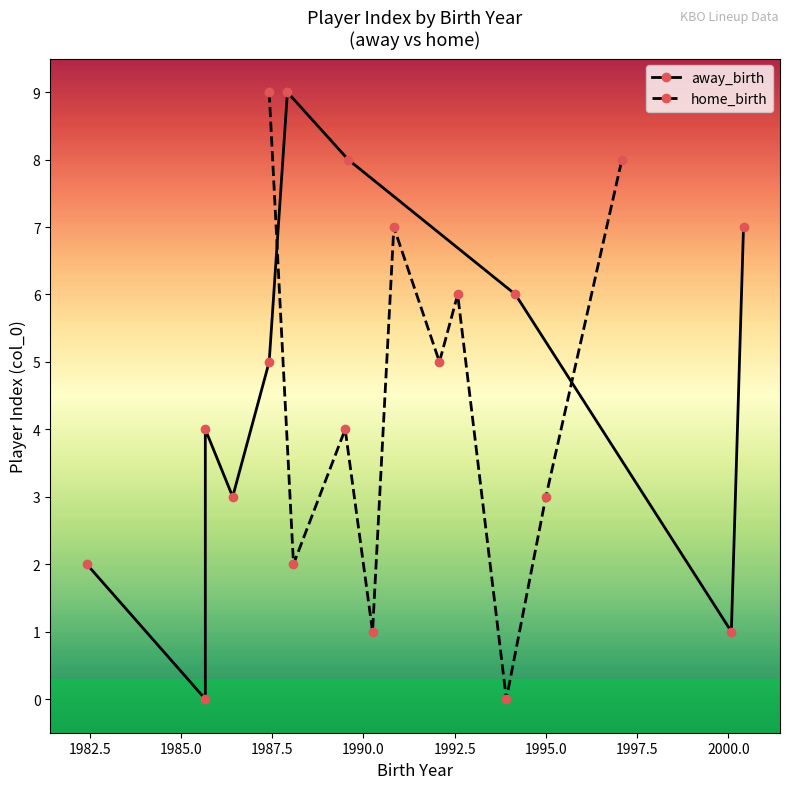

What is the value of the home_birth point at the 10th from the left?

8